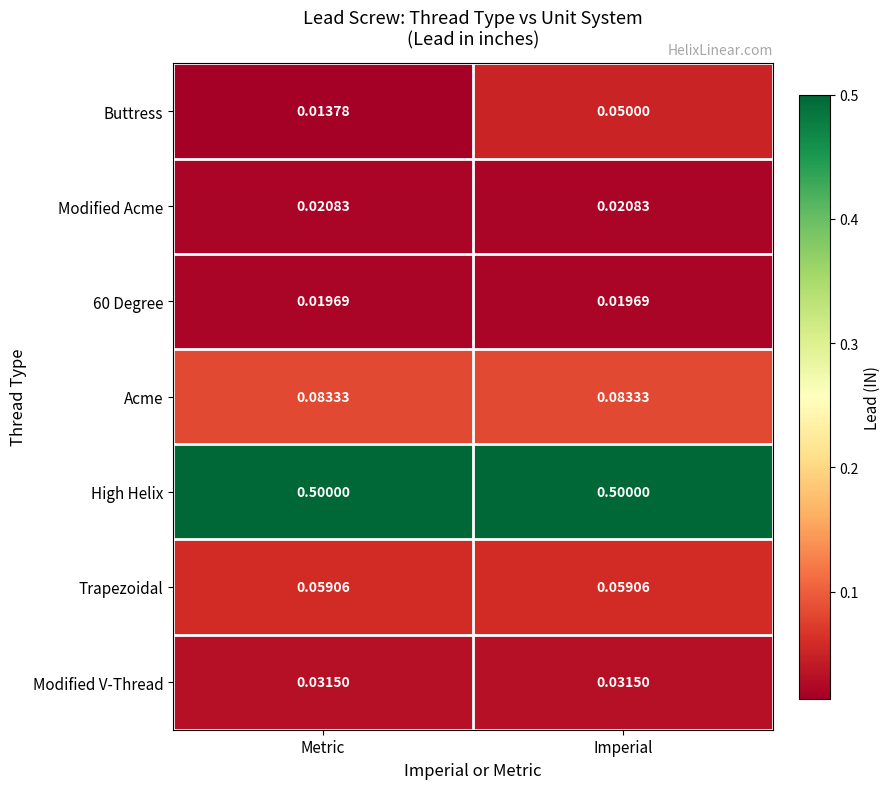

Which series has the largest range (max minus min)?

Buttress